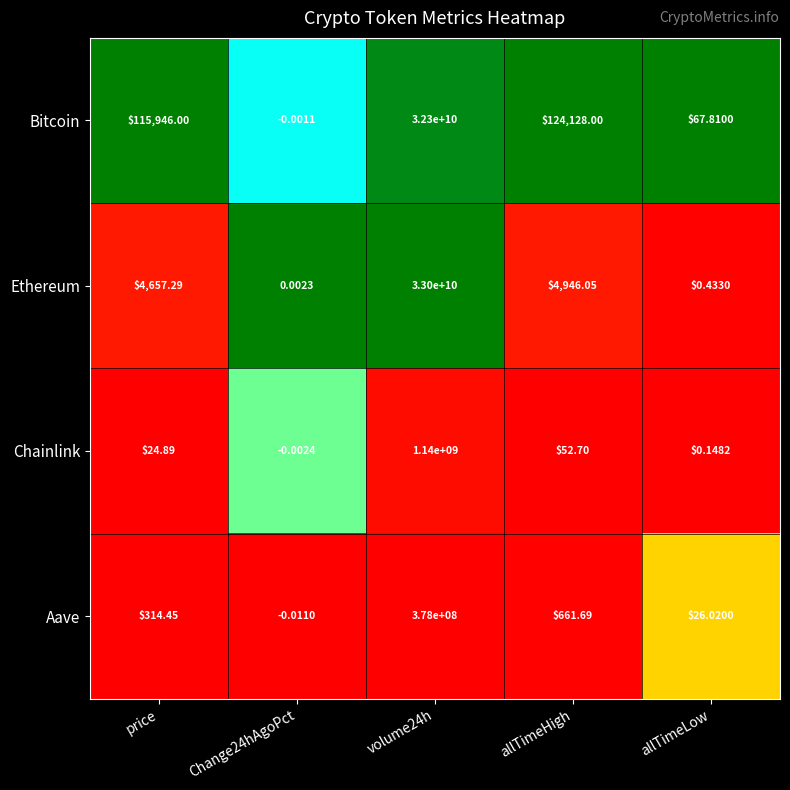

At which category is the sum across all series the highest?

volume24h